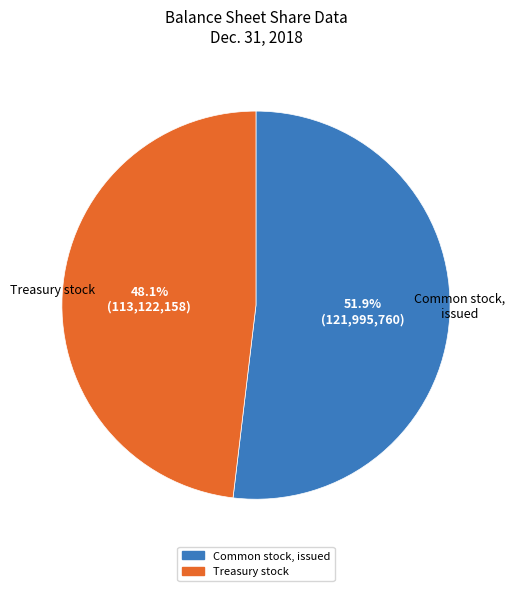

Is there a majority slice in this chart?

Yes